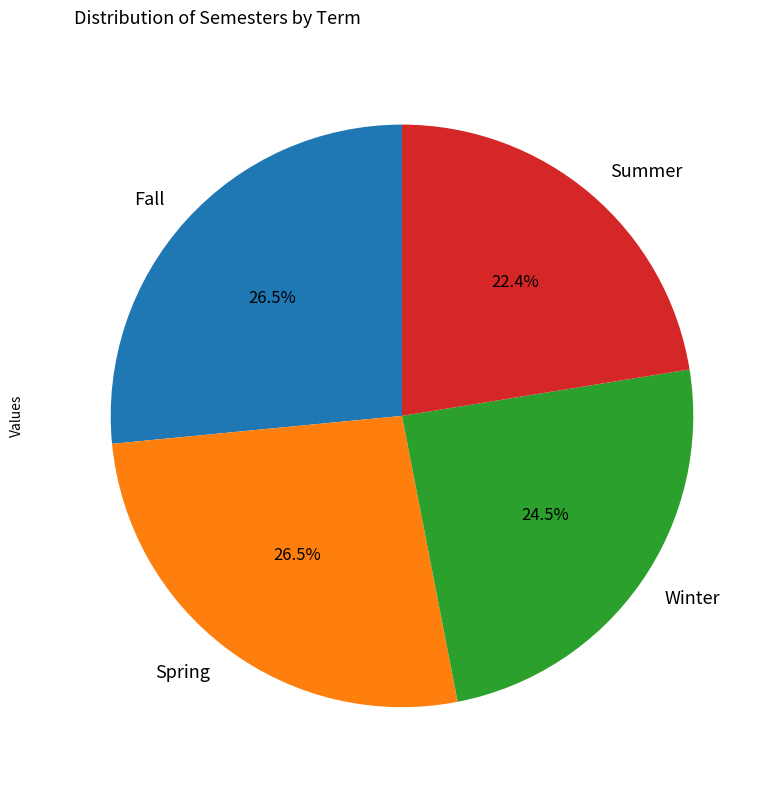

Count the number of slices in the pie.

4